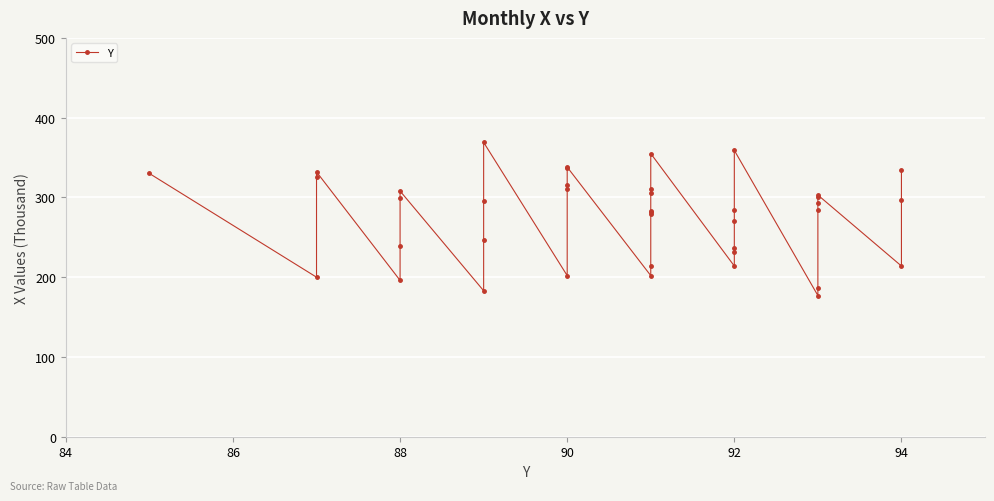

Is it true that the value at 17 is 305?

False